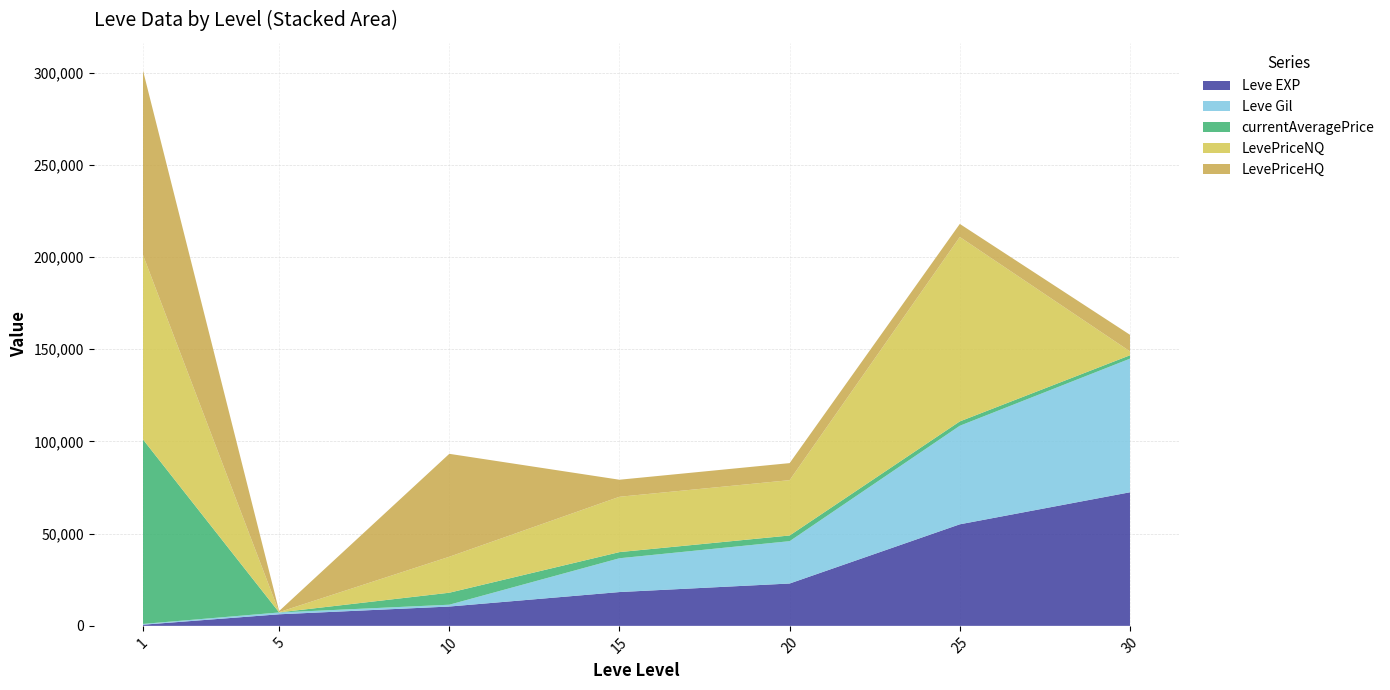

What is the highest value of the Leve EXP series?

72430